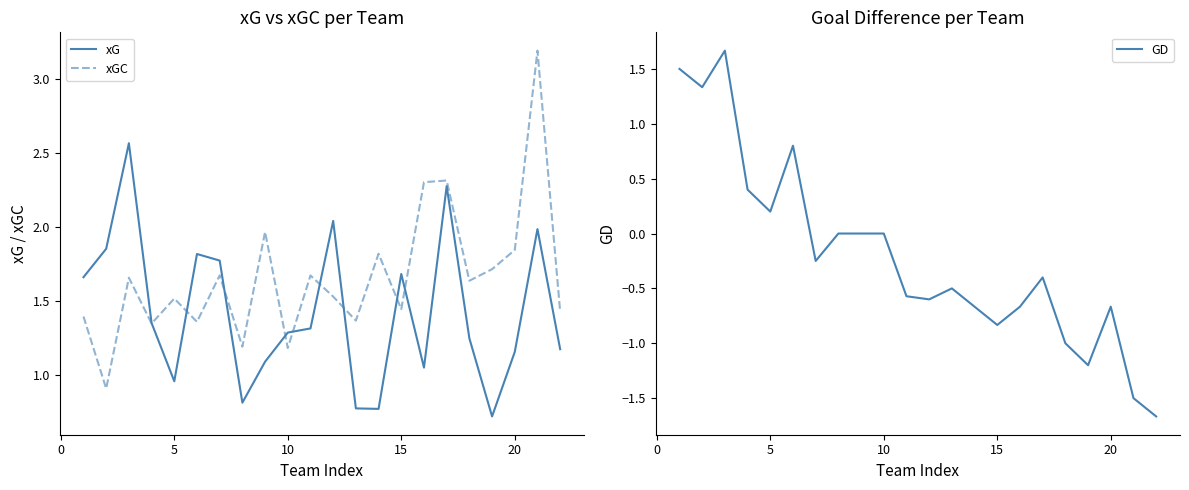

What is the minimum value shown in the chart?

-1.7